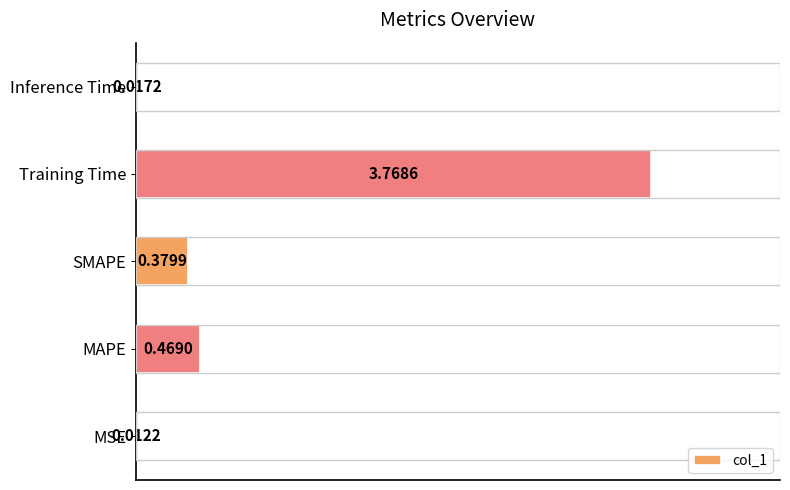

Which category has the highest value across all series?

Training Time